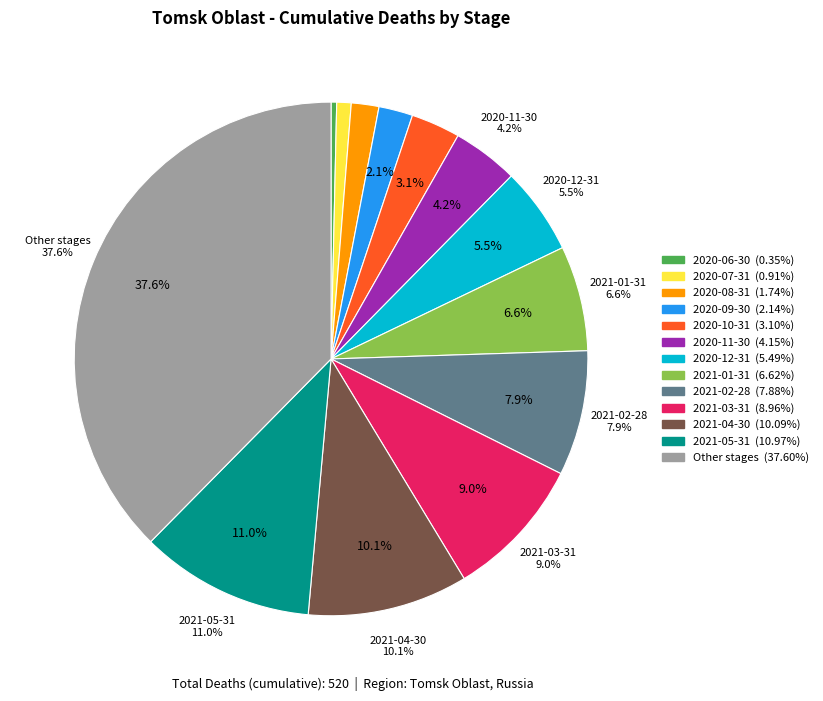

Which has a higher value, 2020-07-31 or 2021-03-31?

2021-03-31